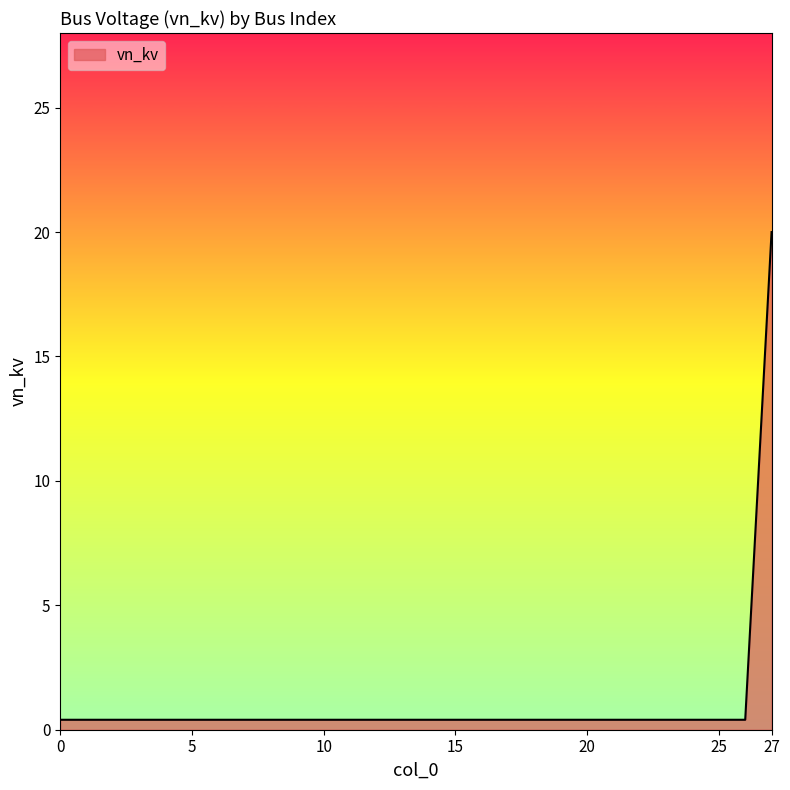

Does the chart have visible grid lines?

No